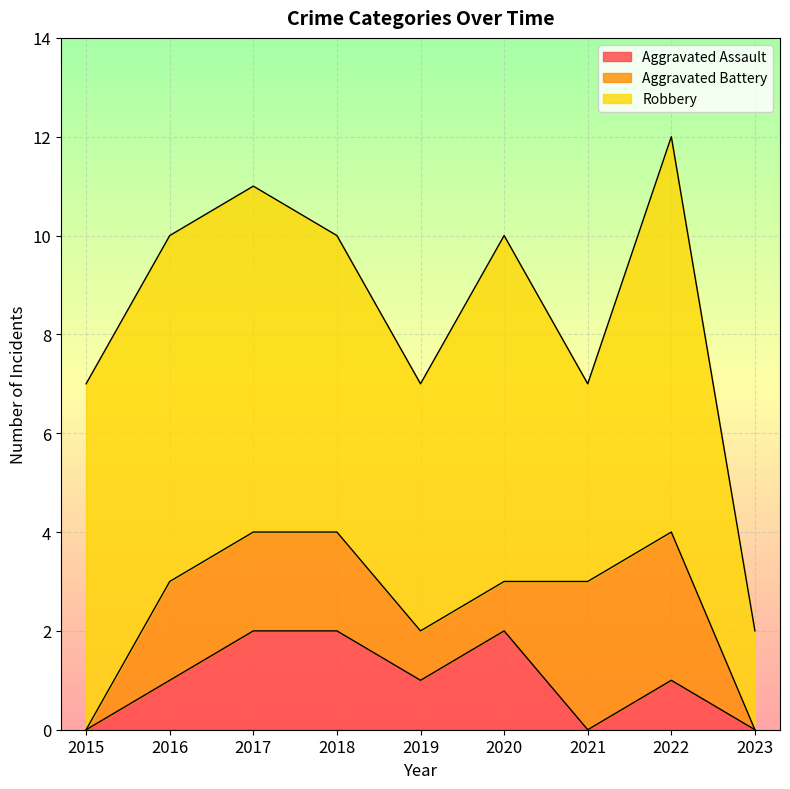

What is the difference between the Aggravated Battery values at 2015 and 2019?

1